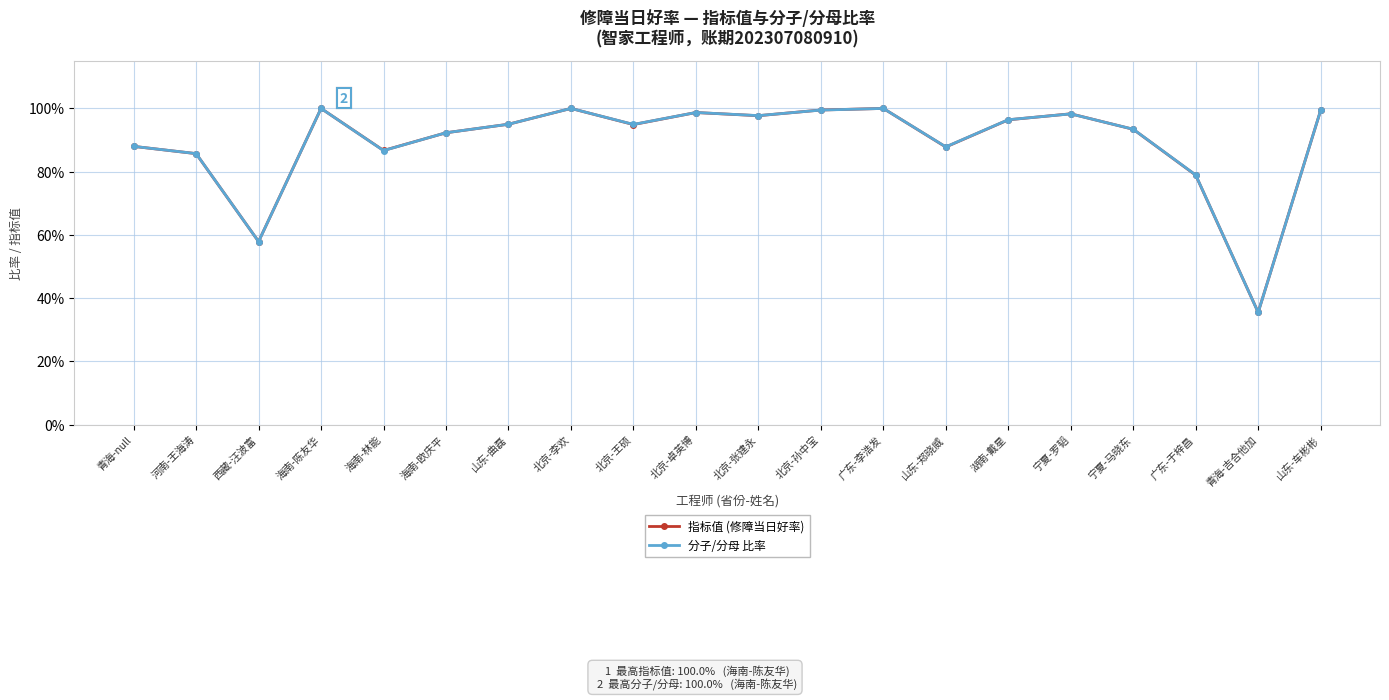

Is the value of 指标值 (修障当日好率) at 海南-陈友华 greater than the value of 分子/分母 比率 at 海南-欧庆平?

Yes